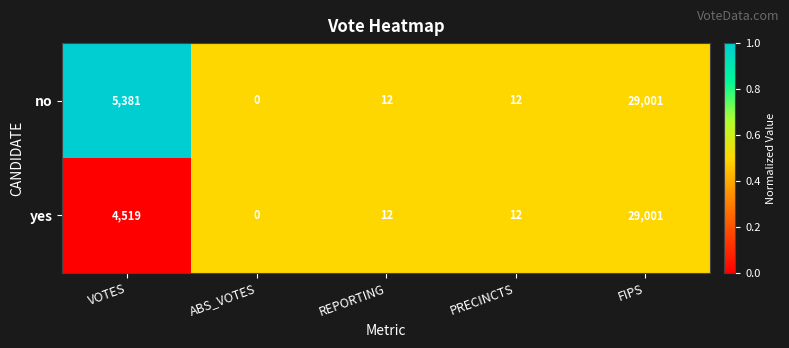

At which category does the chart reach its minimum across all series?

ABS_VOTES